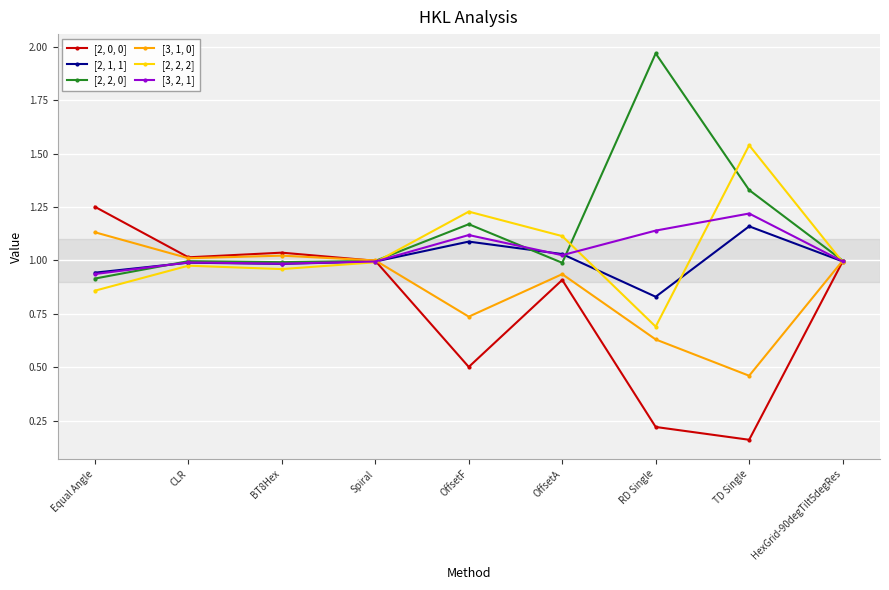

True or false: [2, 2, 2] has more than 1 points higher than both neighbors.

True